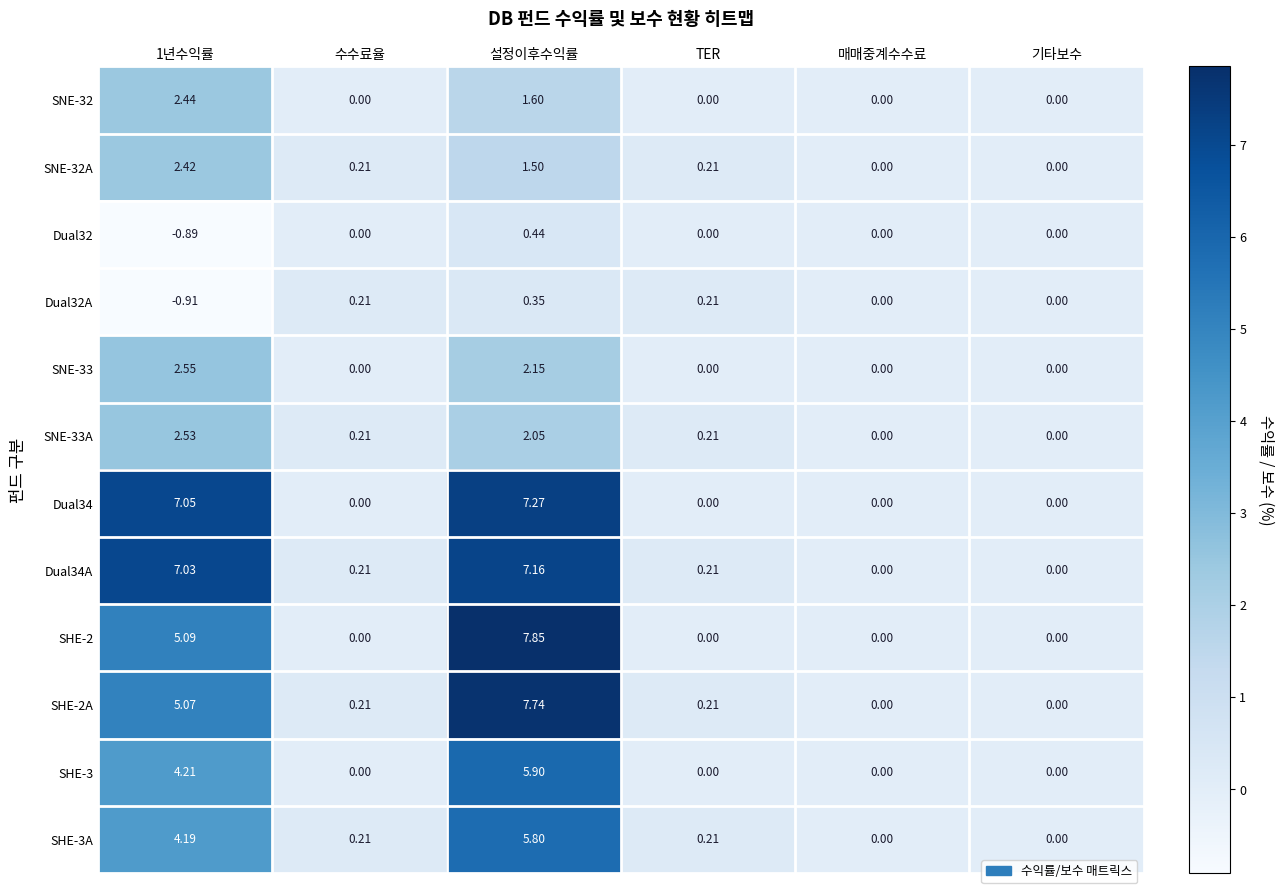

At which label is SNE-32A closest to 1?

설정이후수익률